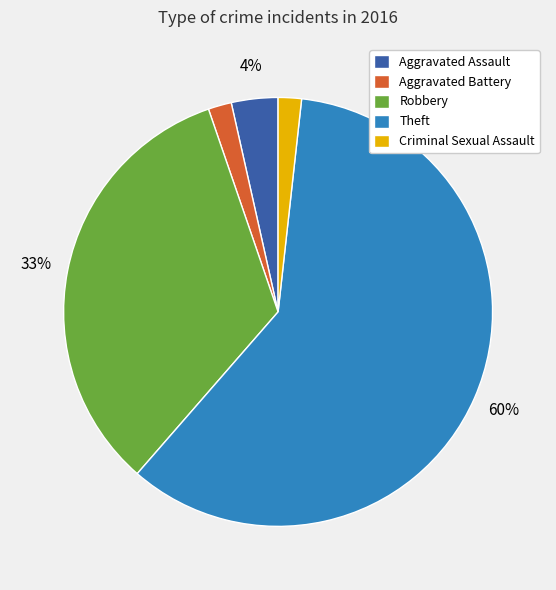

Which slice is the largest?

Theft